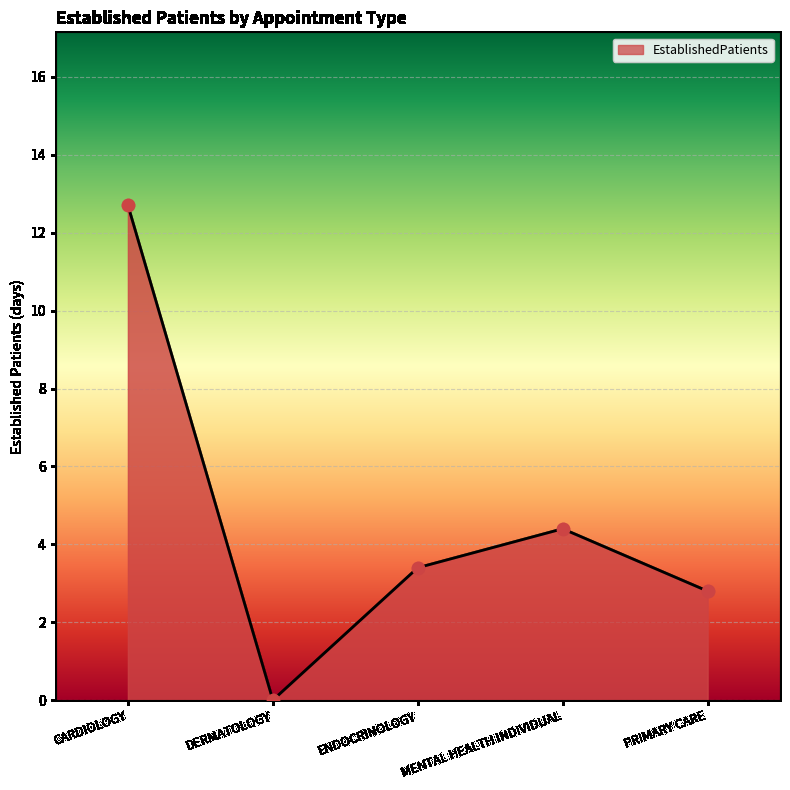

Approximately how many times larger is the value at ENDOCRINOLOGY compared to MENTAL HEALTH INDIVIDUAL?

0.8